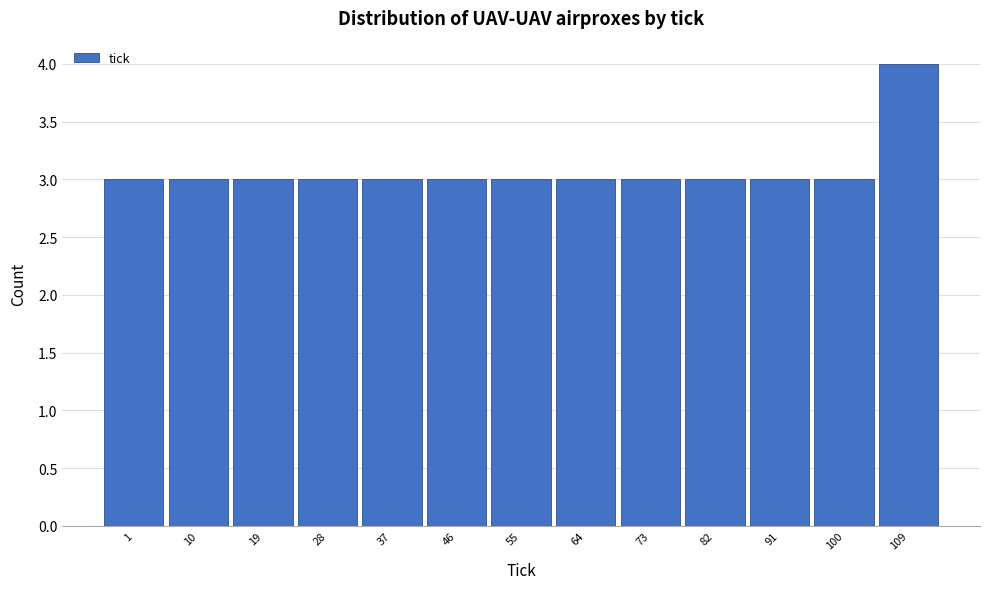

Reading right to left, what are all the values shown in this chart?

109=4	100=3	91=3	82=3	73=3	64=3	55=3	46=3	37=3	28=3	19=3	10=3	1=3